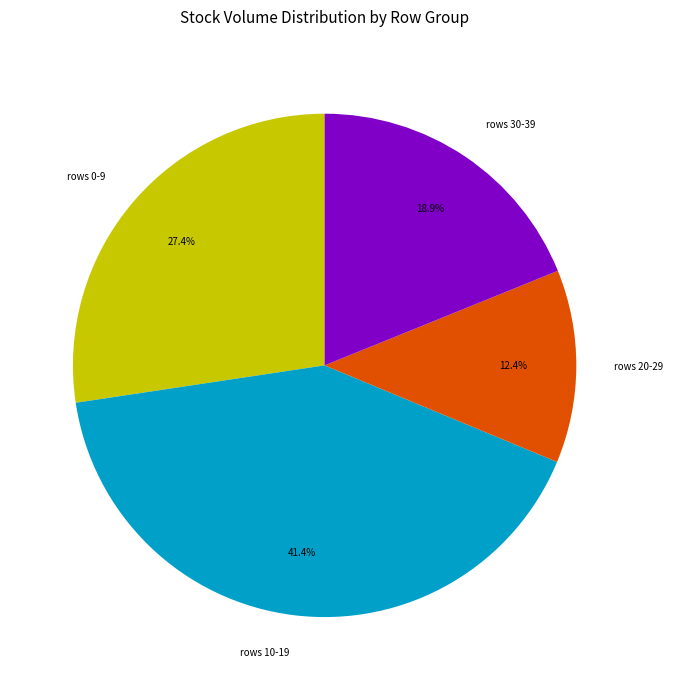

Which slice is the largest?

rows 10-19